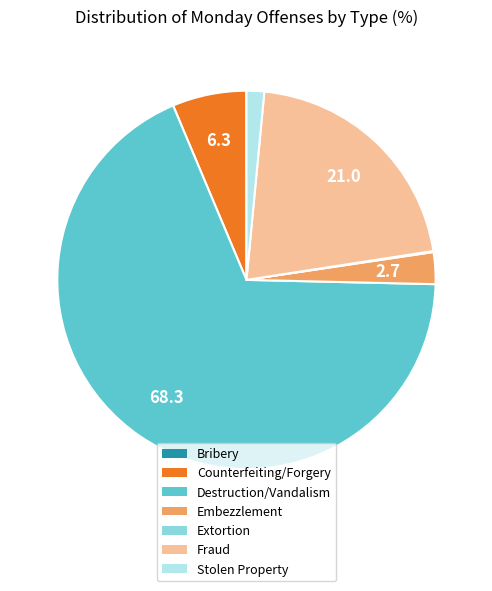

Which slice is the largest?

Destruction/Vandalism